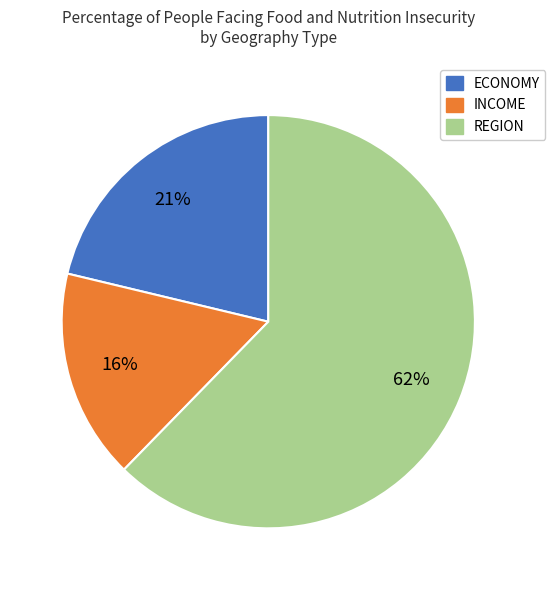

To the nearest percent, what is the difference between the largest and smallest slice percentages?

46%